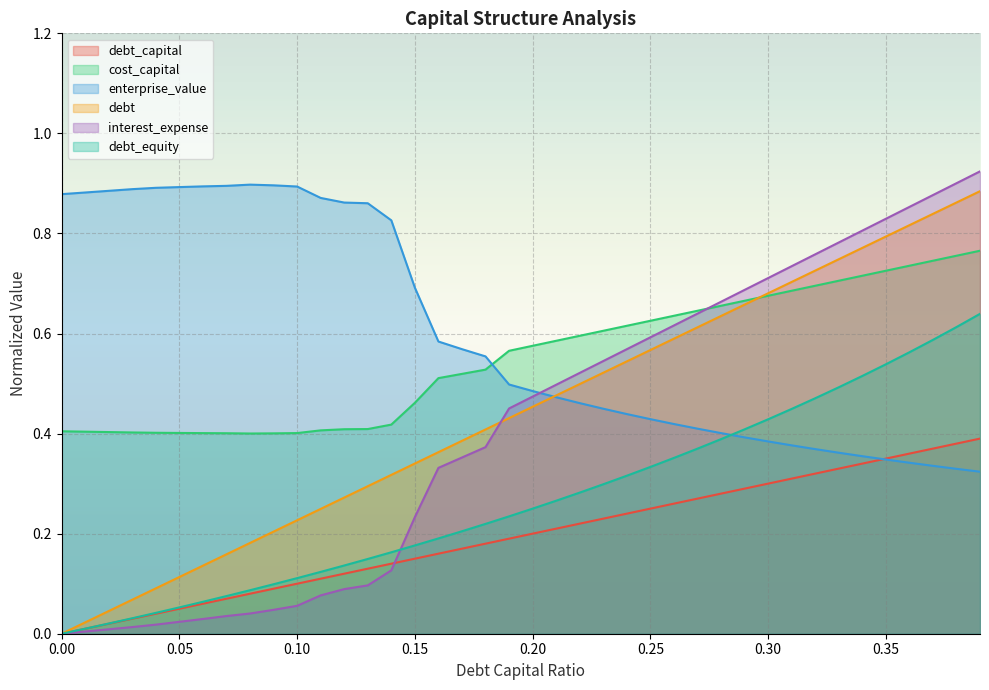

What is the difference between the debt_capital values at 0.01 and 0.13?

0.1